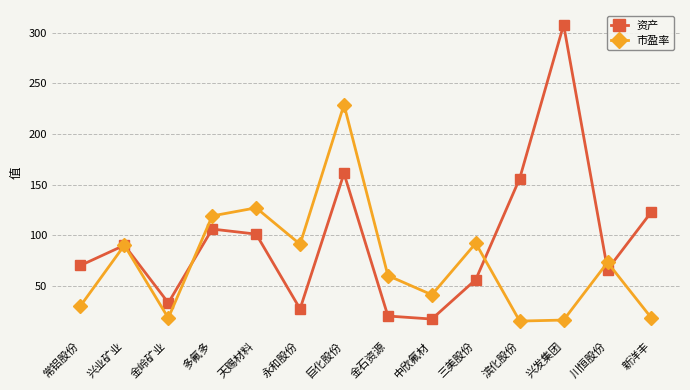

The 市盈率 series shows 92 at 三美股份. True or false?

True